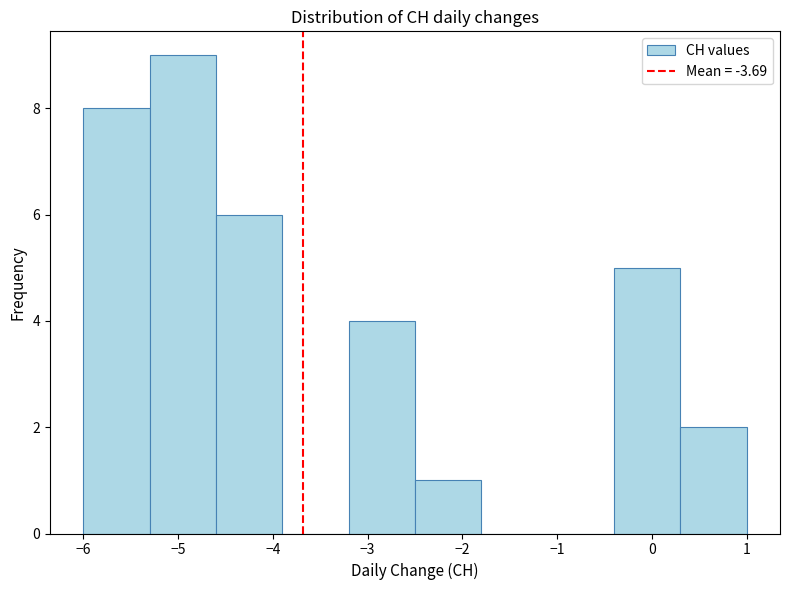

Which range on the x-axis has the tallest bar?

-5.3 to -4.6